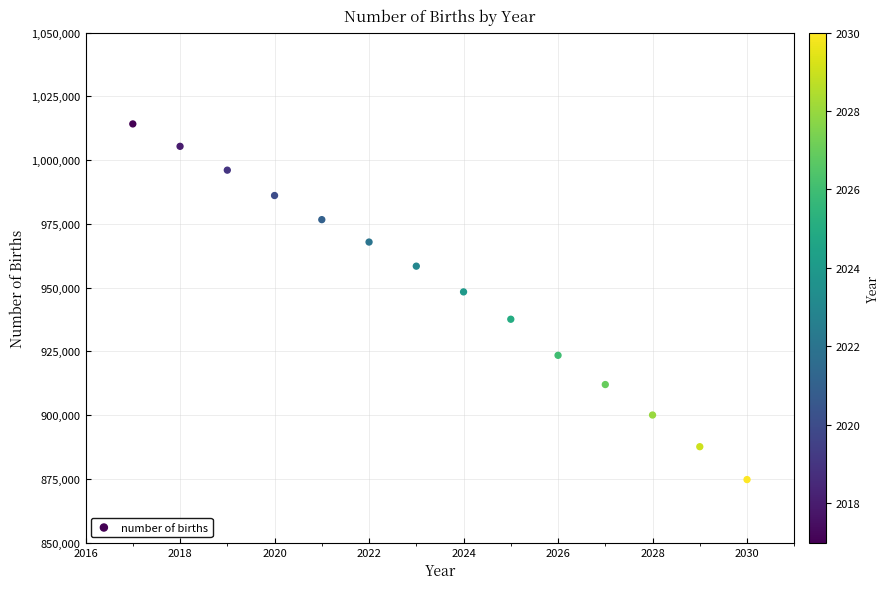

What is the range of Y values (max minus min)?

139422.8